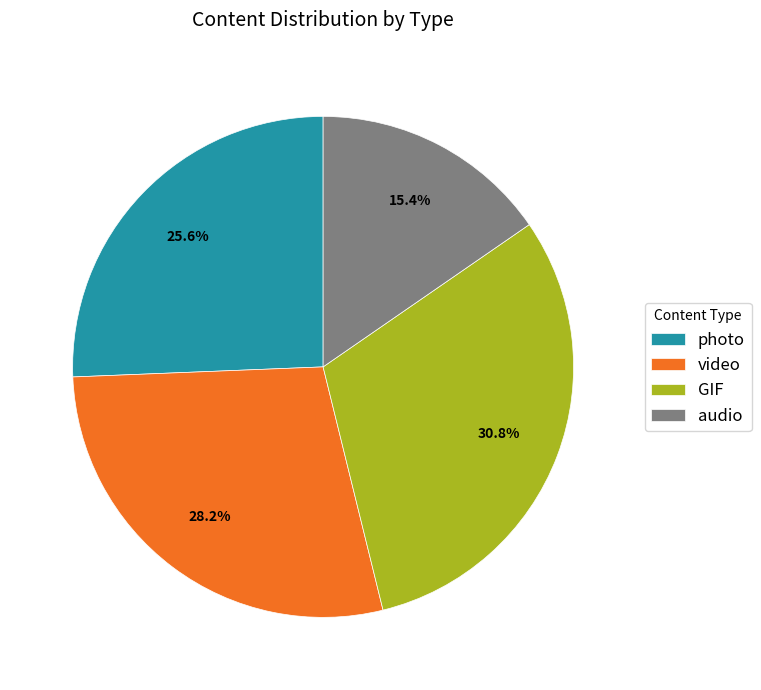

Is there a majority slice in this chart?

No